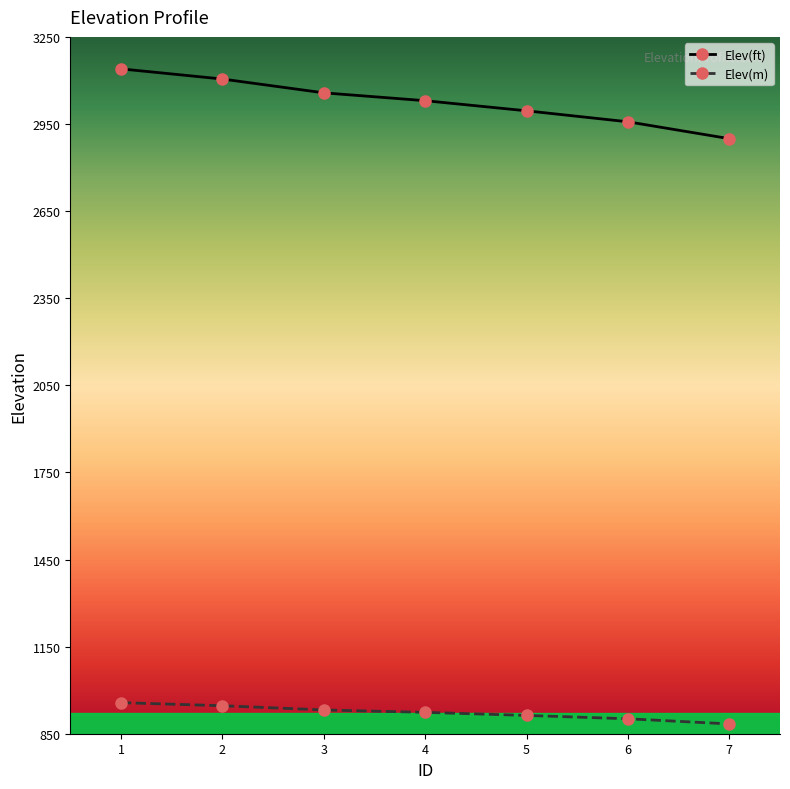

How many lines are shown in the chart?

2